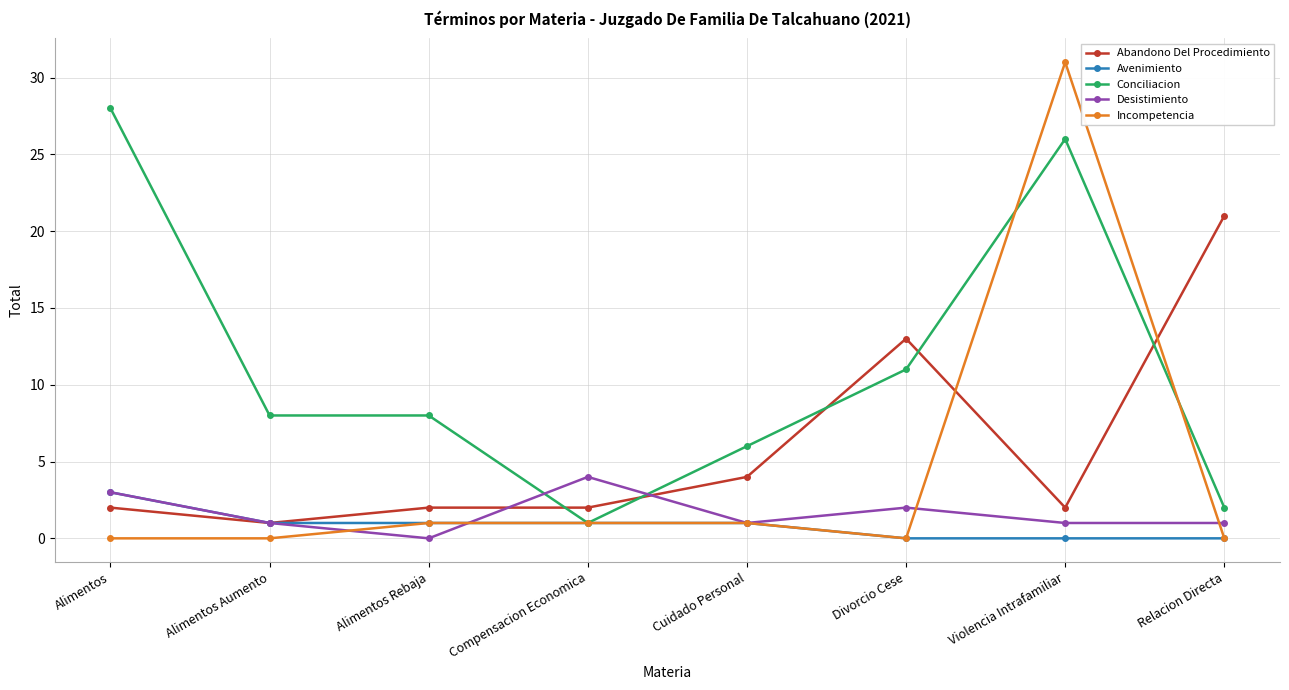

True or false: Desistimiento has more than 2 interior local peaks.

False